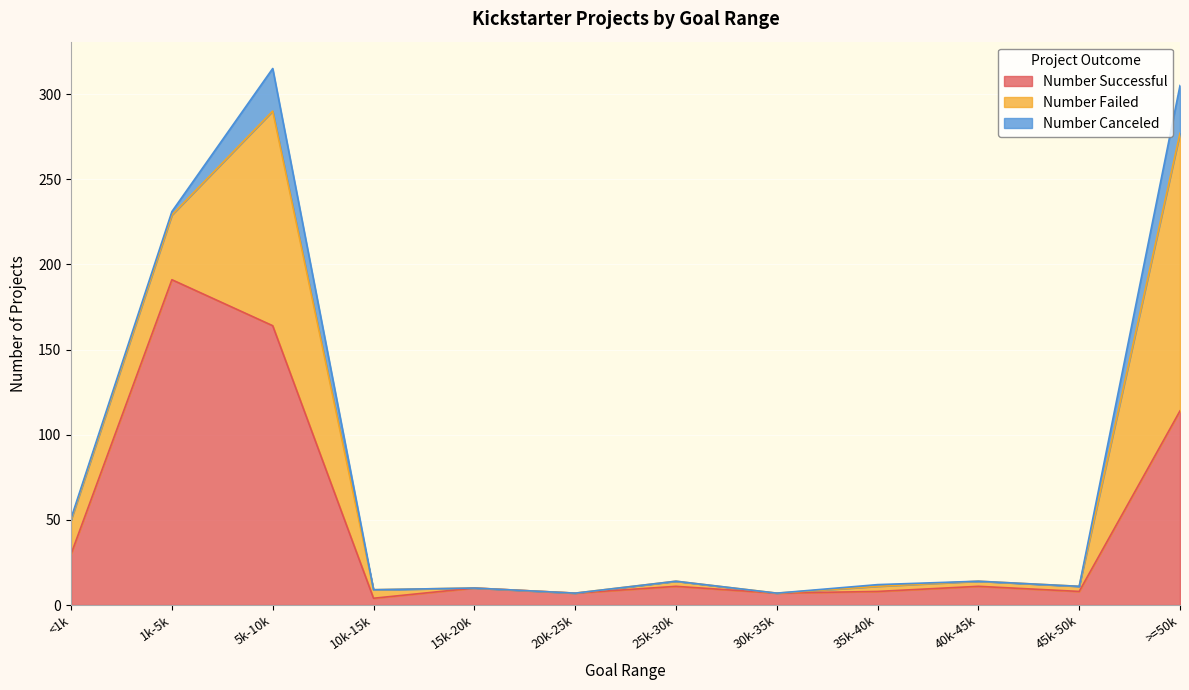

What is the label of the 11th point from the right?

1000 to 4999